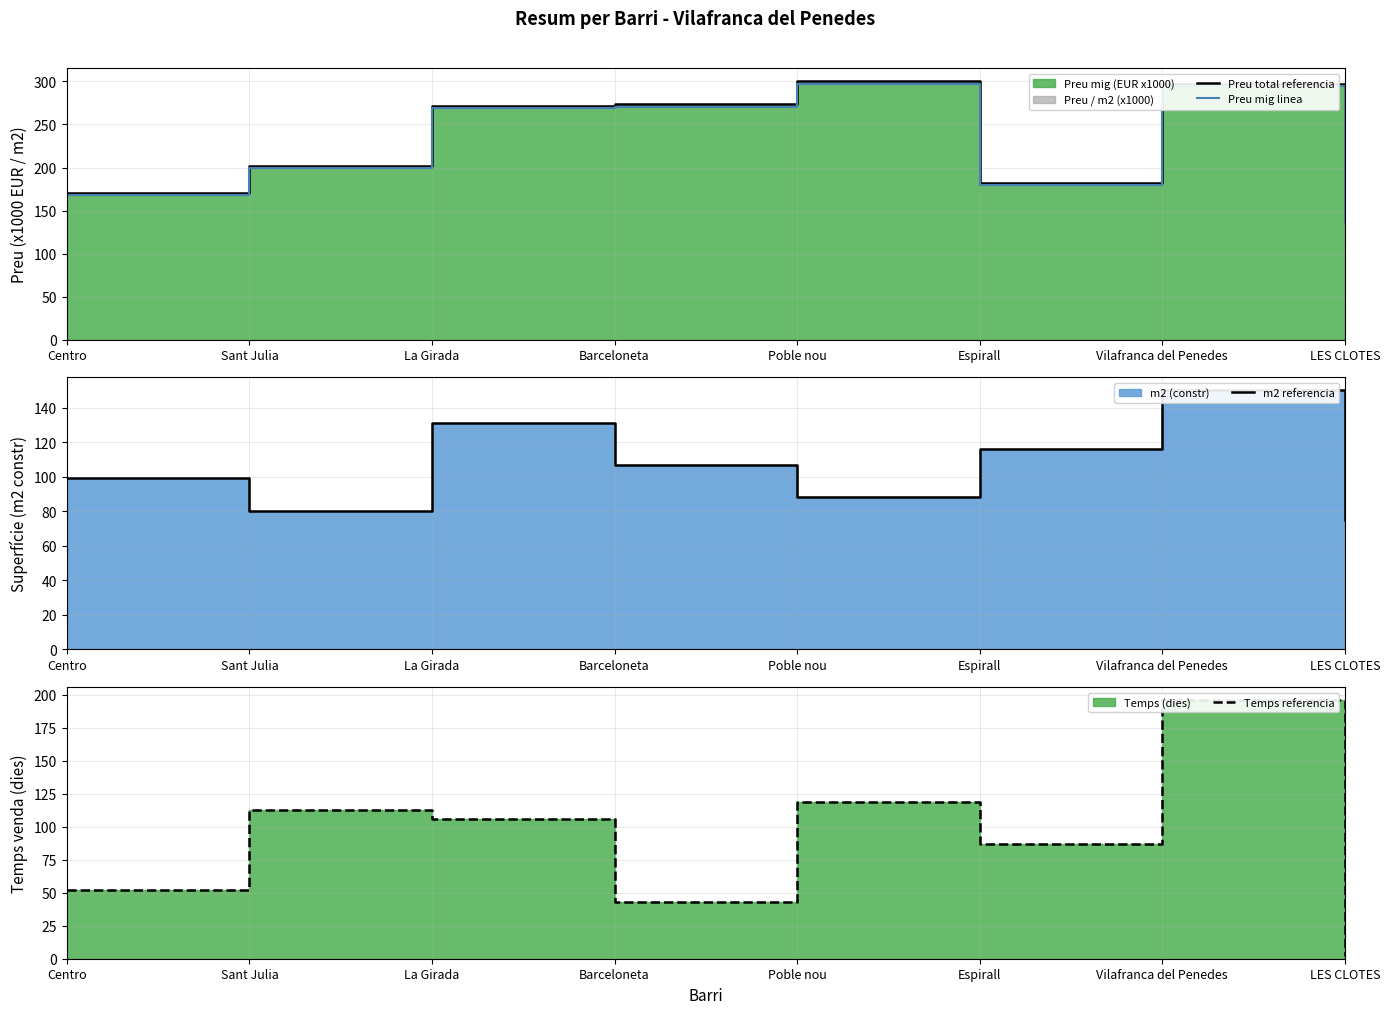

The value of m2 referencia at Sant Julia is 136.9. True or false?

False